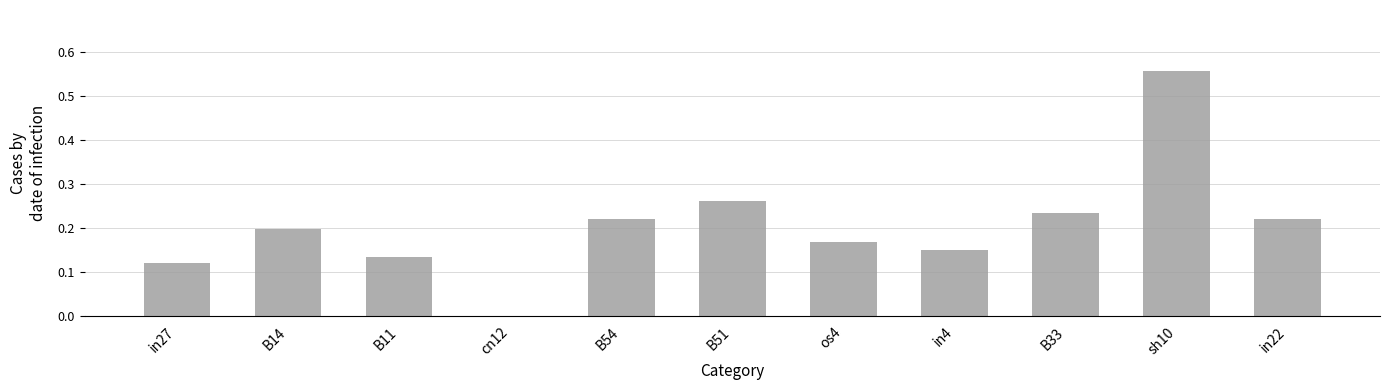

True or false: the data shows 0.1 at in22.

False